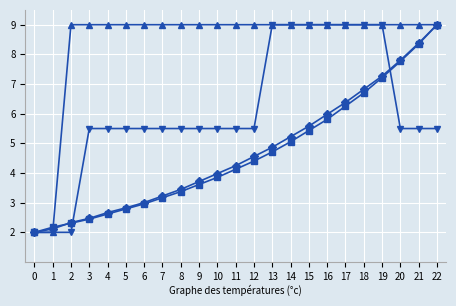

What is the smallest value displayed?

2.0